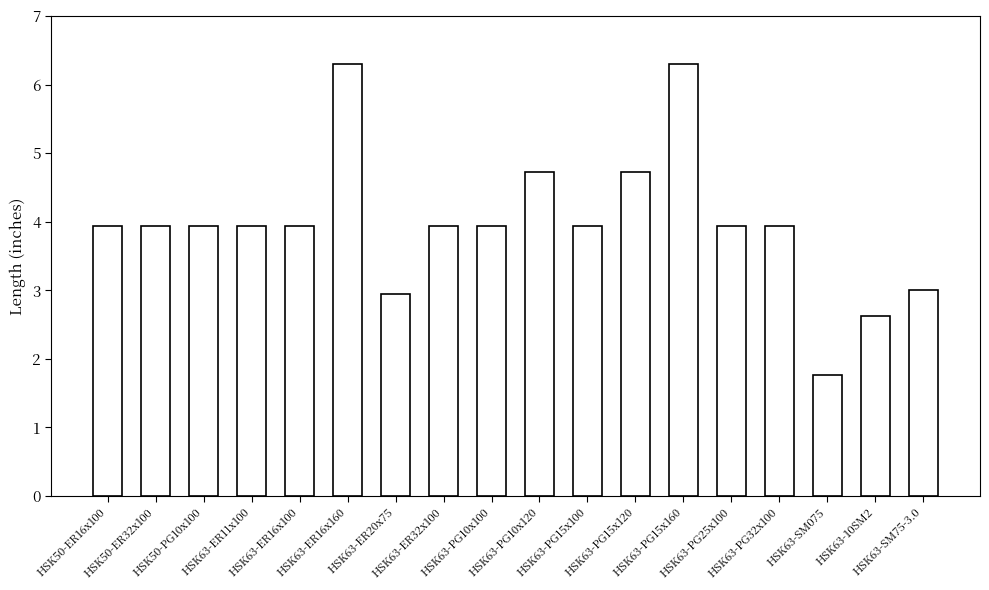

Reading left to right, what are all the values shown in this chart?

HSK50-ER16x100=3.9	HSK50-ER32x100=3.9	HSK50-PG10x100=3.9	HSK63-ER11x100=3.9	HSK63-ER16x100=3.9	HSK63-ER16x160=6.3	HSK63-ER20x75=3.0	HSK63-ER32x100=3.9	HSK63-PG10x100=3.9	HSK63-PG10x120=4.7	HSK63-PG15x100=3.9	HSK63-PG15x120=4.7	HSK63-PG15x160=6.3	HSK63-PG25x100=3.9	HSK63-PG32x100=3.9	HSK63-SM075=1.8	HSK63-10SM2=2.6	HSK63-SM75-3.0=3.0